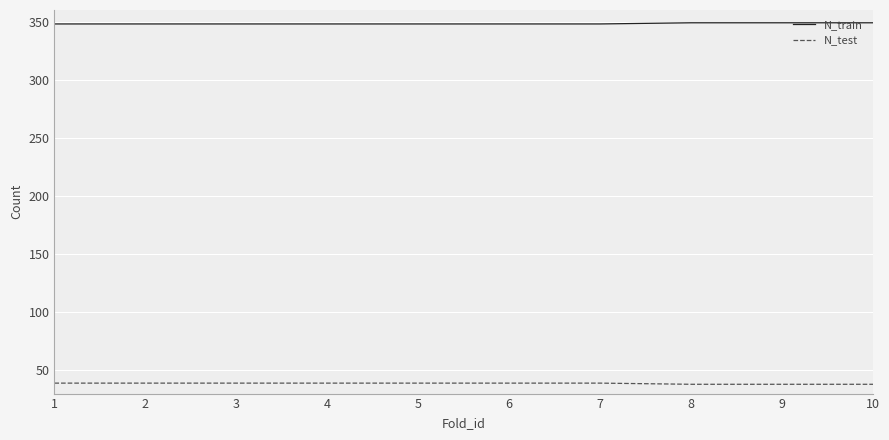

List the series in order of their overall mean, lowest first.

N_test, N_train